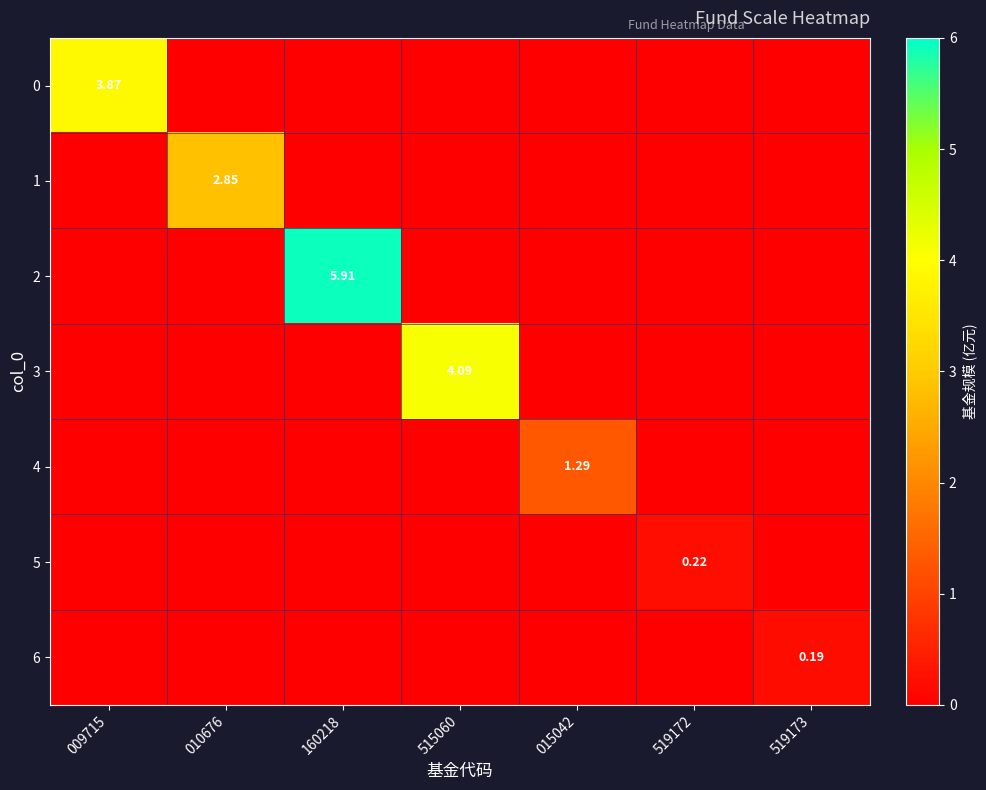

The 3 series shows 0.0 at 015042. True or false?

True